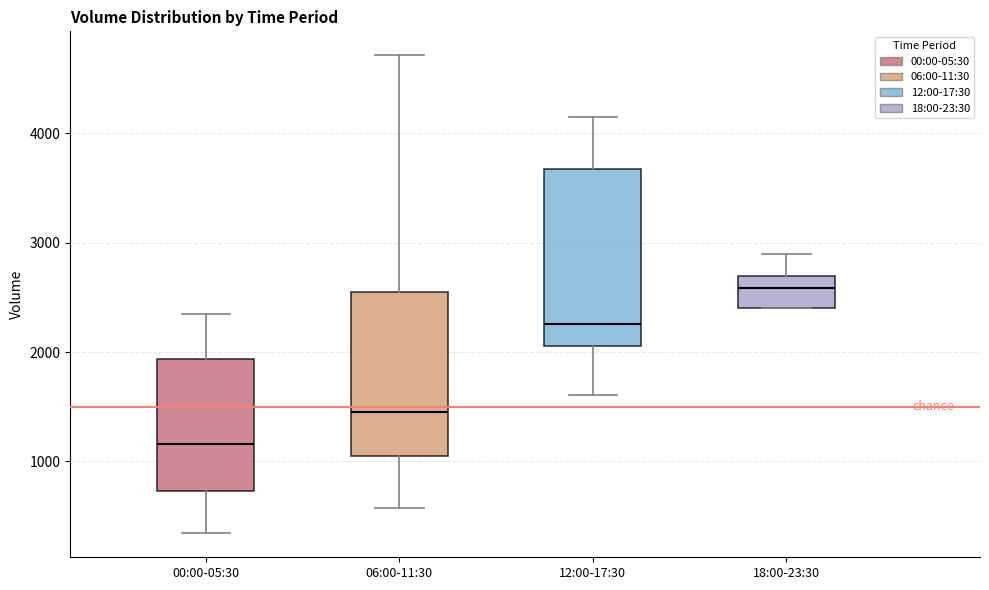

Reading left to right, read every box against the y-axis: the position of its median line, the range the box covers, and the ends of its whiskers. The values are not printed on the chart, so give them approximately, as read against the axis.

00:00-05:30: median 1200, box 700 to 1900, whiskers 300 to 2400
06:00-11:30: median 1500, box 1100 to 2600, whiskers 600 to 4700
12:00-17:30: median 2300, box 2100 to 3700, whiskers 1600 to 4200
18:00-23:30: median 2600, box 2400 to 2700, whiskers 2400 to 2900